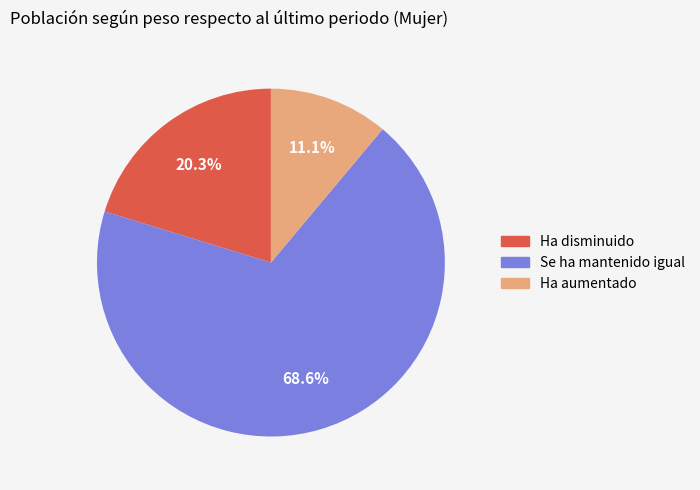

Which category has the biggest portion of the pie?

Se ha mantenido igual